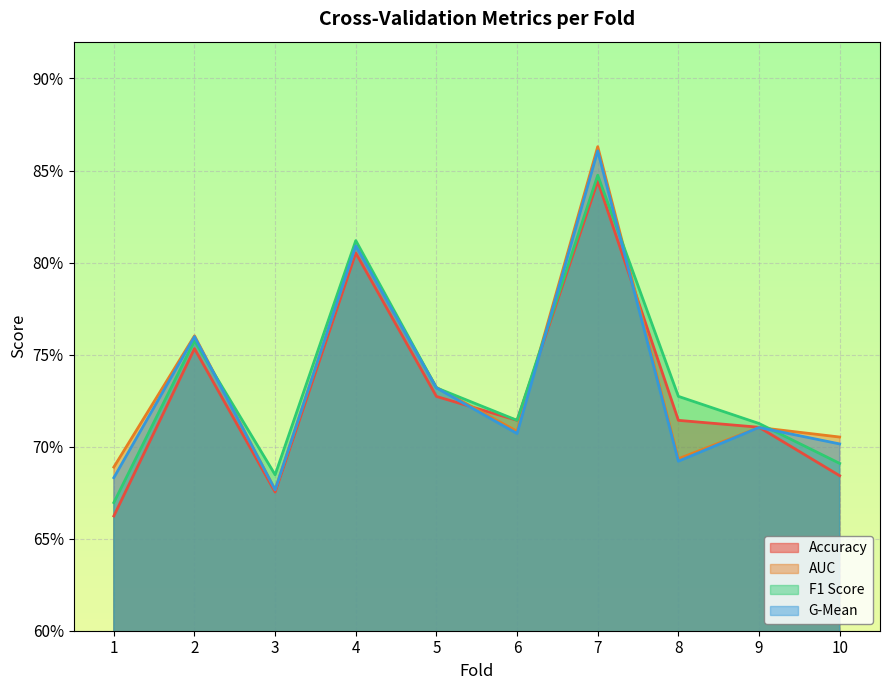

True or false: auc and g_mean cross at least once.

False